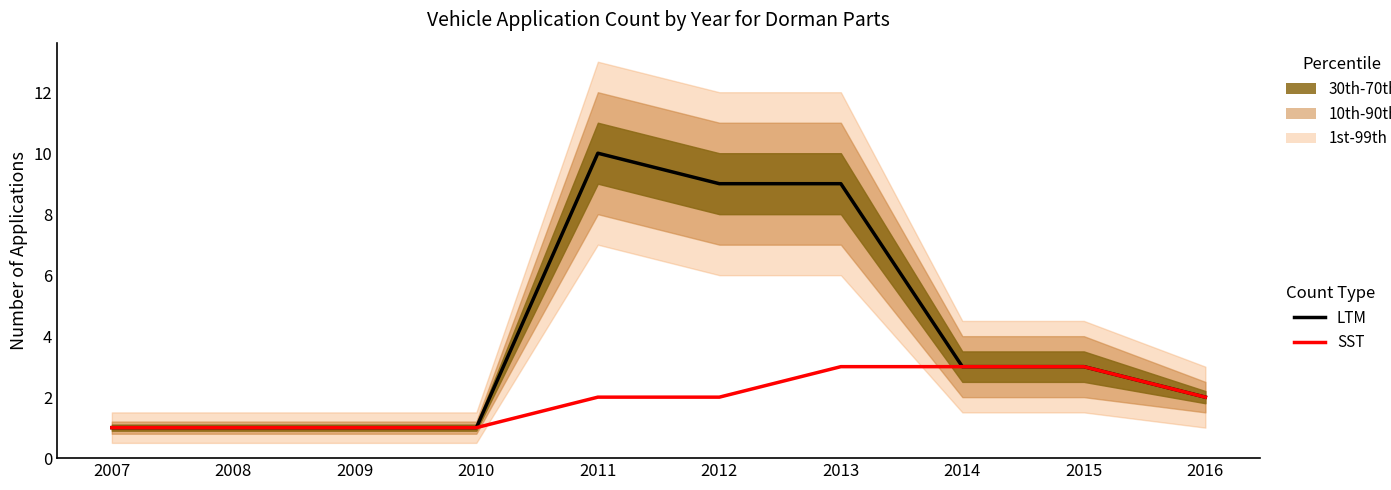

Which series has the largest range (max minus min)?

LTM